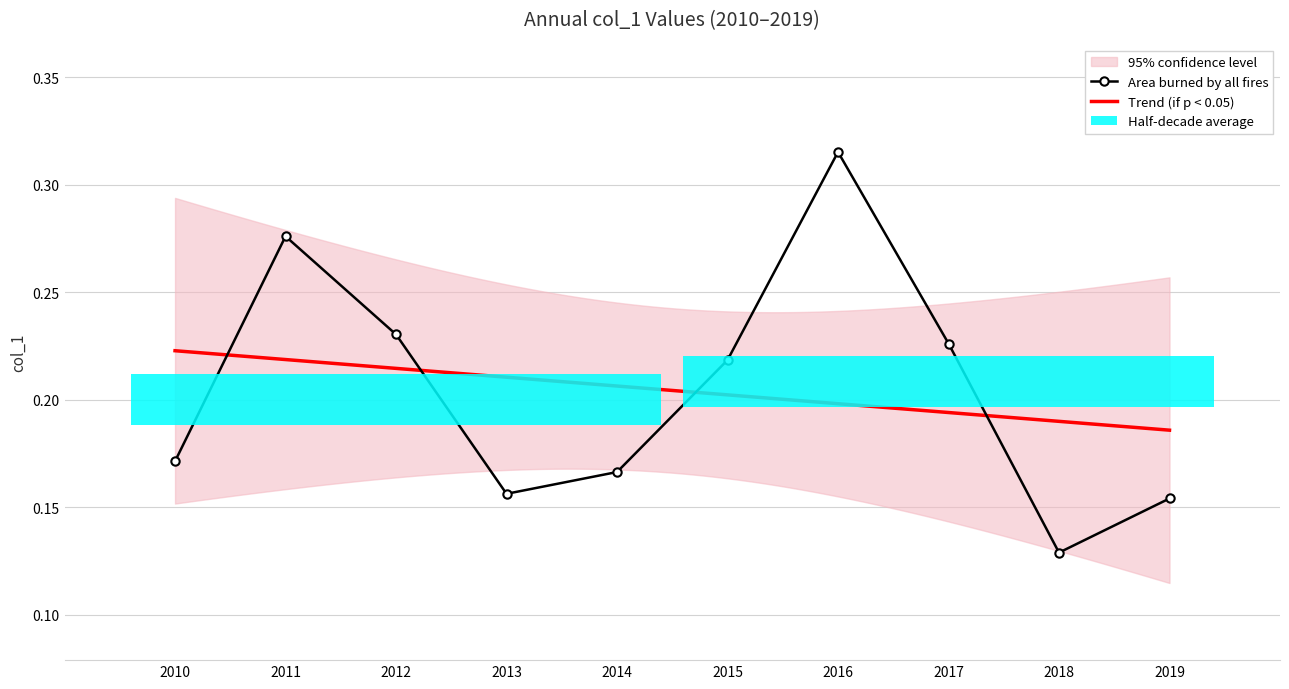

Where is the first local maximum for Area burned by all fires?

2011